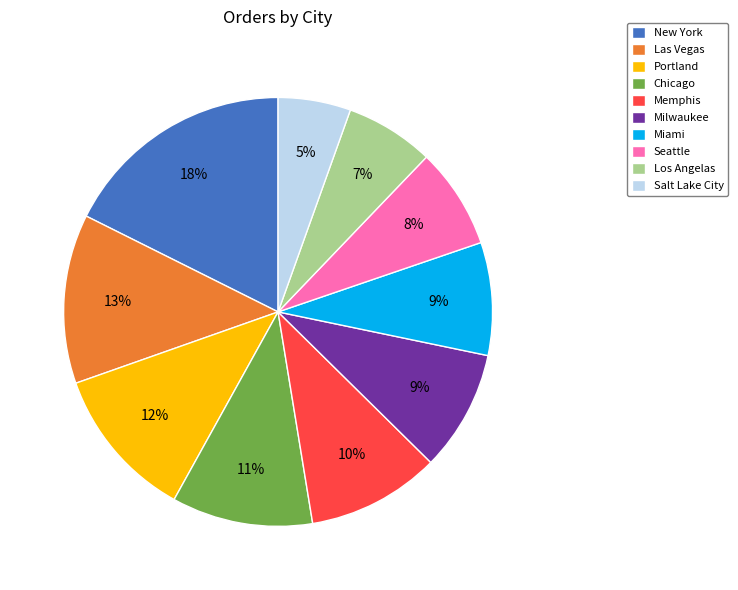

Count the number of slices in the pie.

10